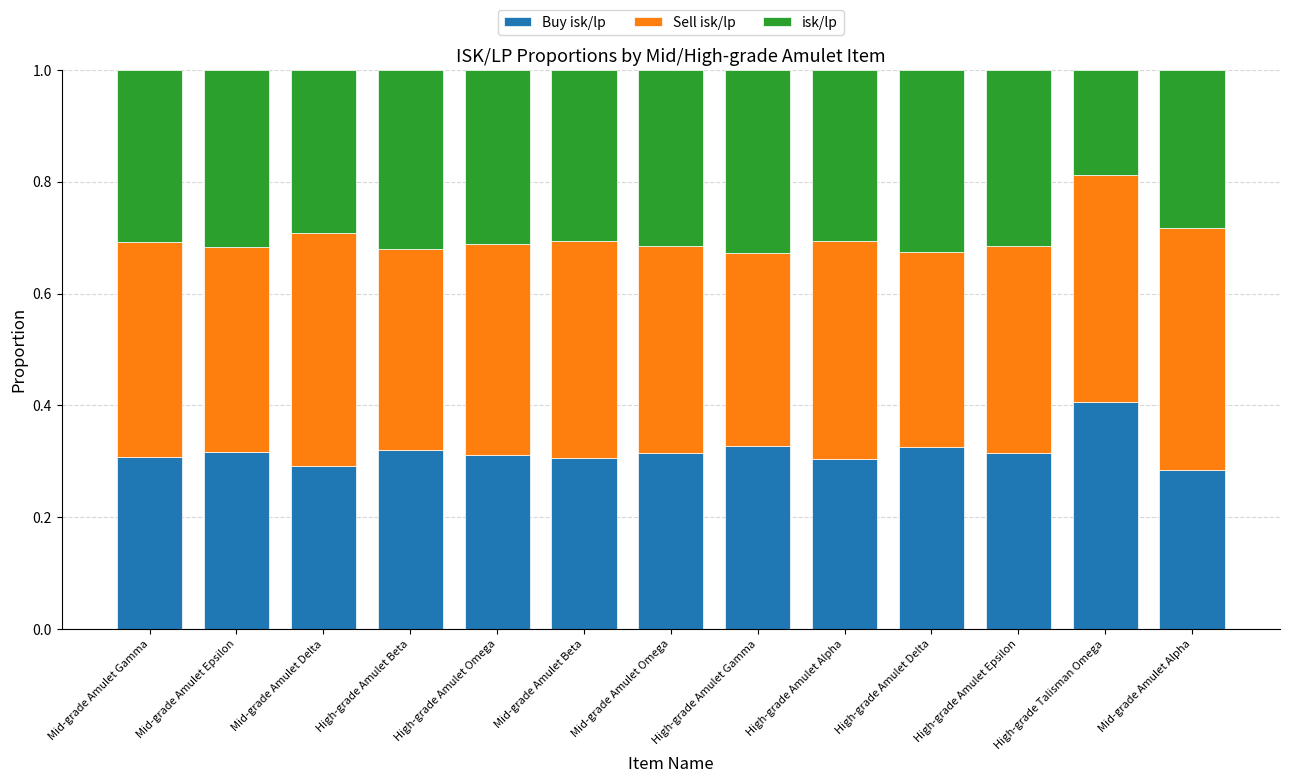

What is the total value across all series at Mid-grade Amulet Alpha?

1.0